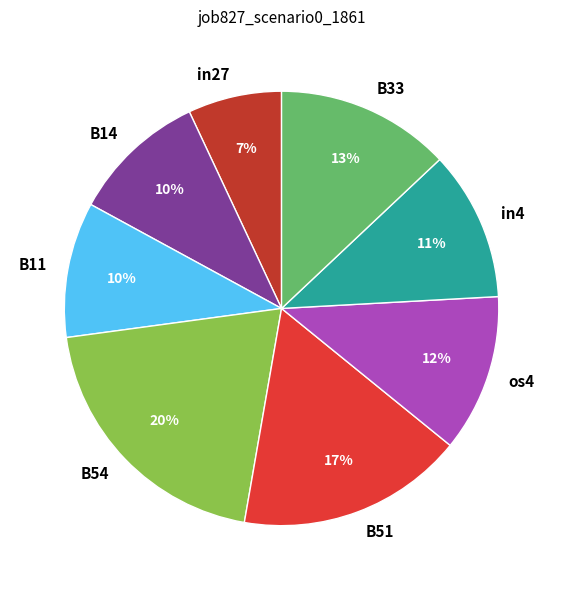

Does any single category account for the majority?

No